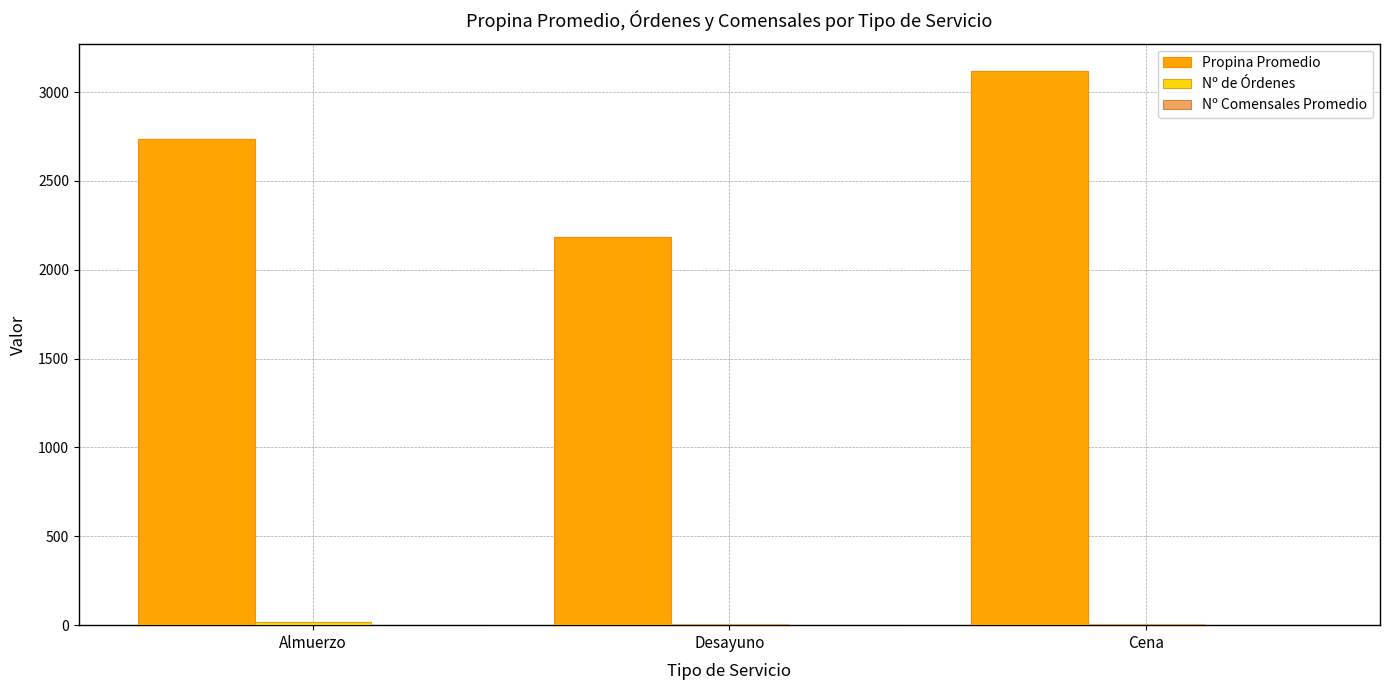

What is the average value of the Propina Promedio series?

2679.3